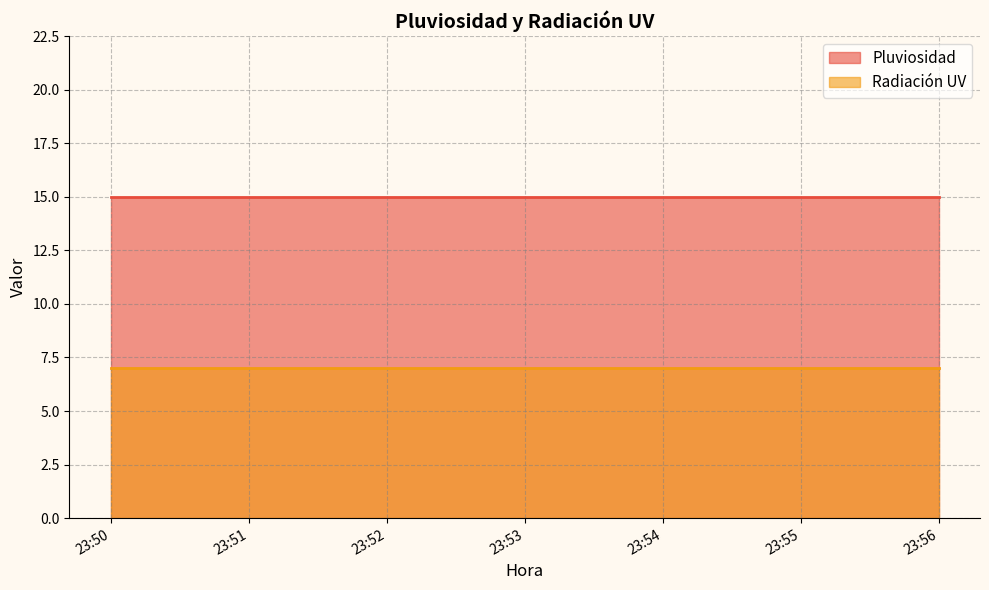

Which series has the largest total across all categories?

Pluviosidad